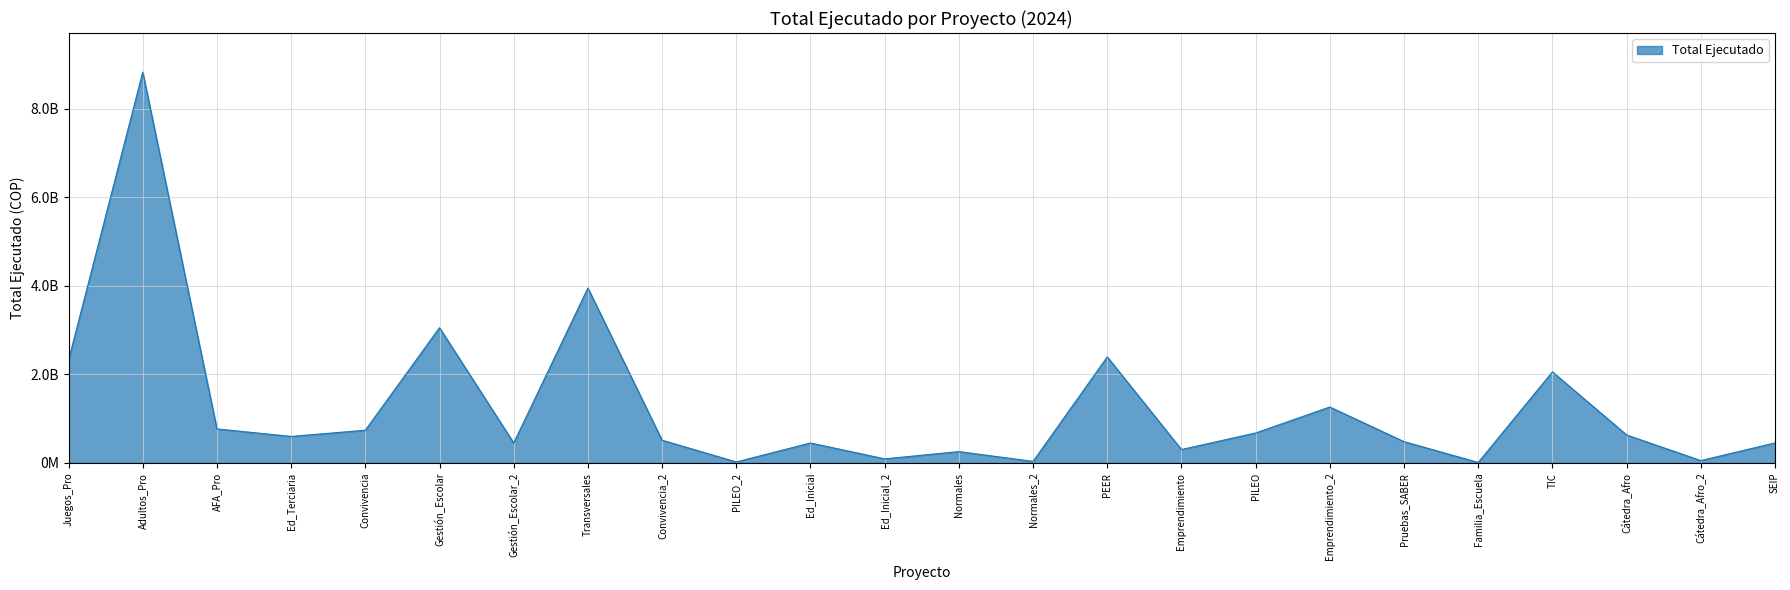

Rank the categories by value from highest to lowest.

Adultos_Pro, Transversales, Gestión_Escolar, PEER, Juegos_Pro, TIC, Emprendimiento_2, AFA_Pro, Convivencia, PILEO, Cátedra_Afro, Ed_Terciaria, Convivencia_2, Pruebas_SABER, SEIP, Gestión_Escolar_2, Ed_Inicial, Emprendimiento, Normales, Ed_Inicial_2, Cátedra_Afro_2, Normales_2, PILEO_2, Familia_Escuela